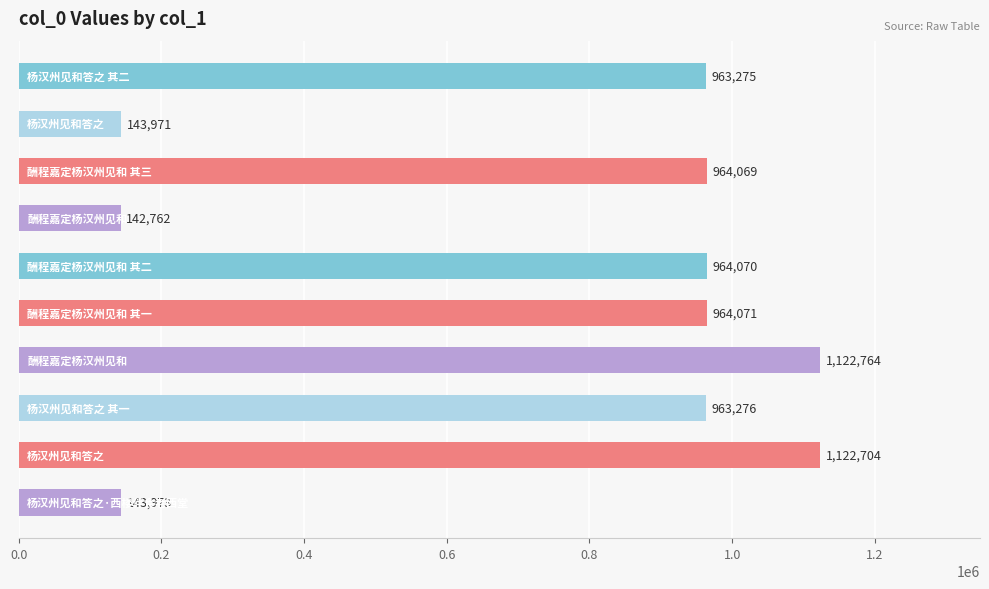

What is the smallest value displayed?

142762